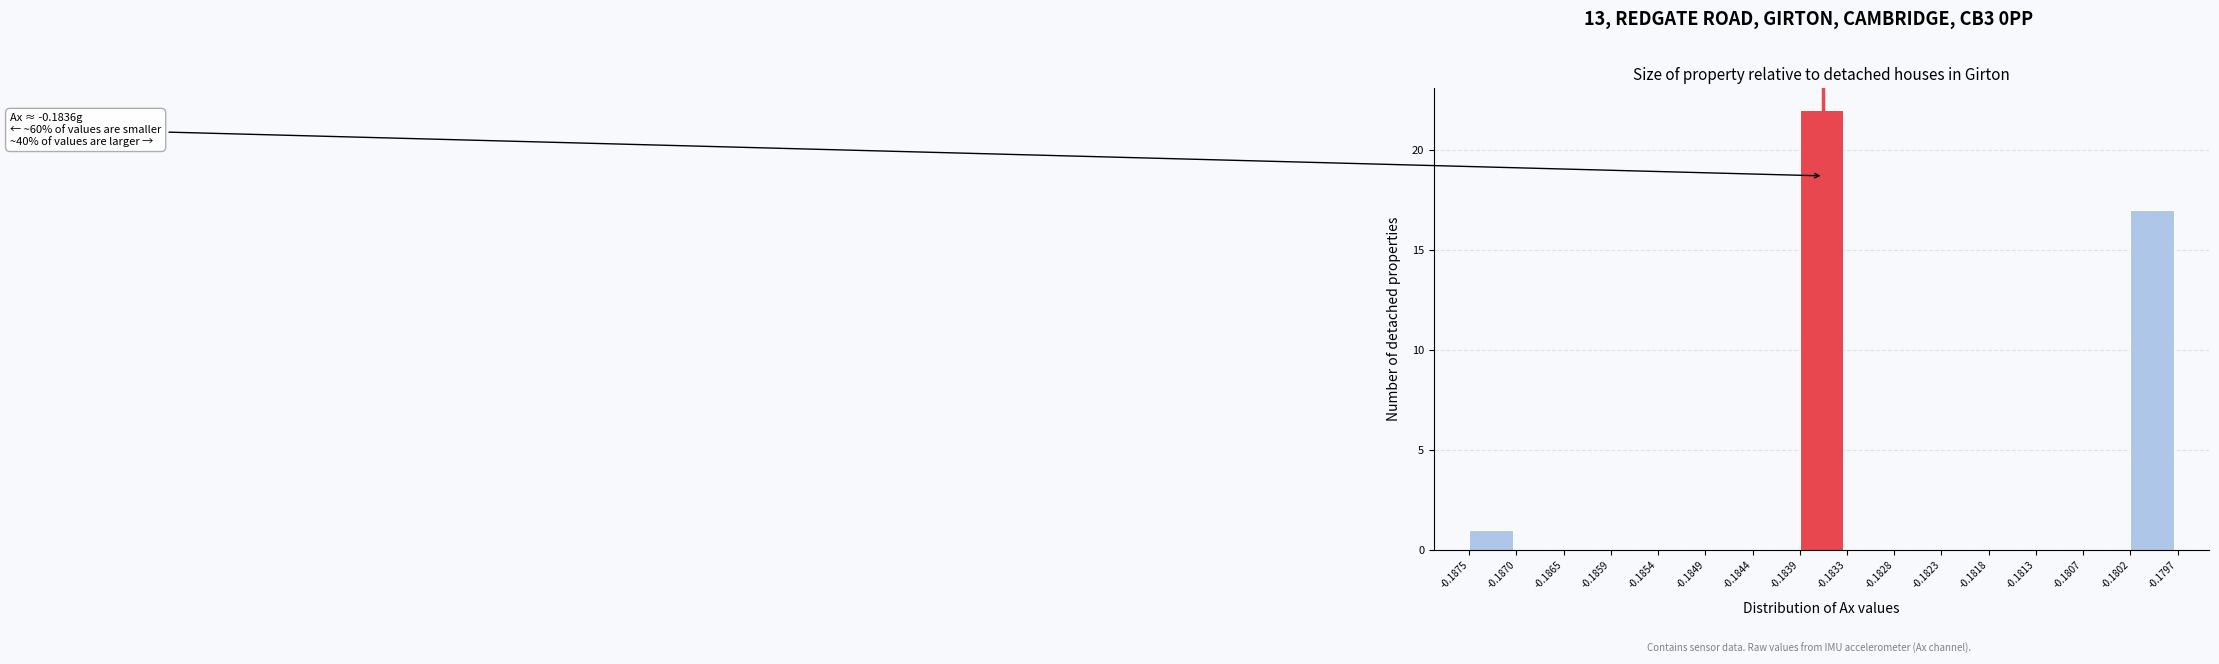

Which range on the x-axis has the tallest bar?

-0.1839 to -0.1833